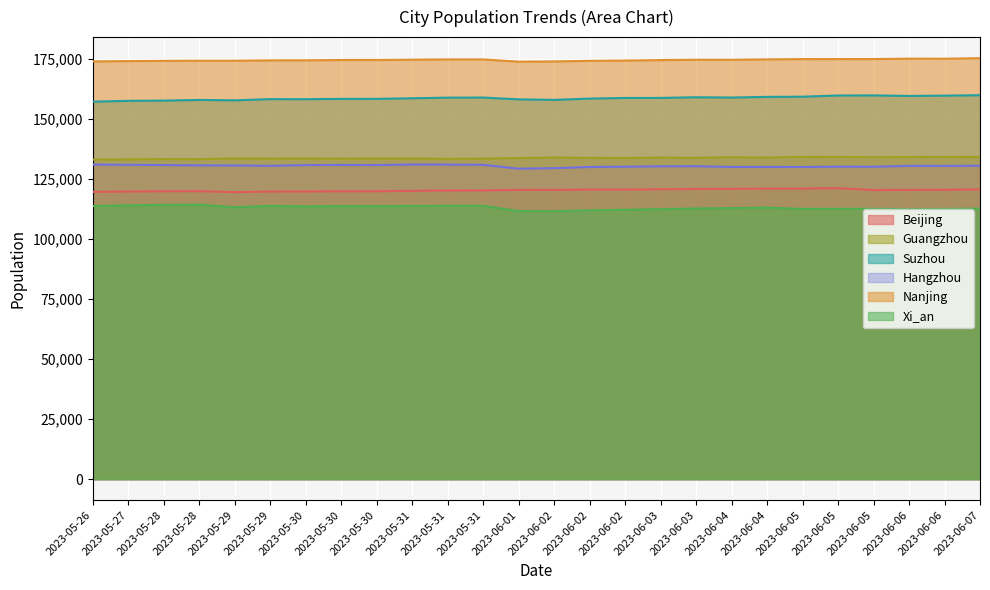

The value of Nanjing at 2023-06-07 is 301825. True or false?

False